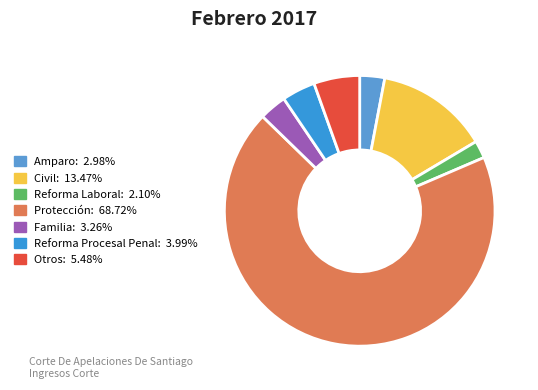

Which slice is the largest?

Protección